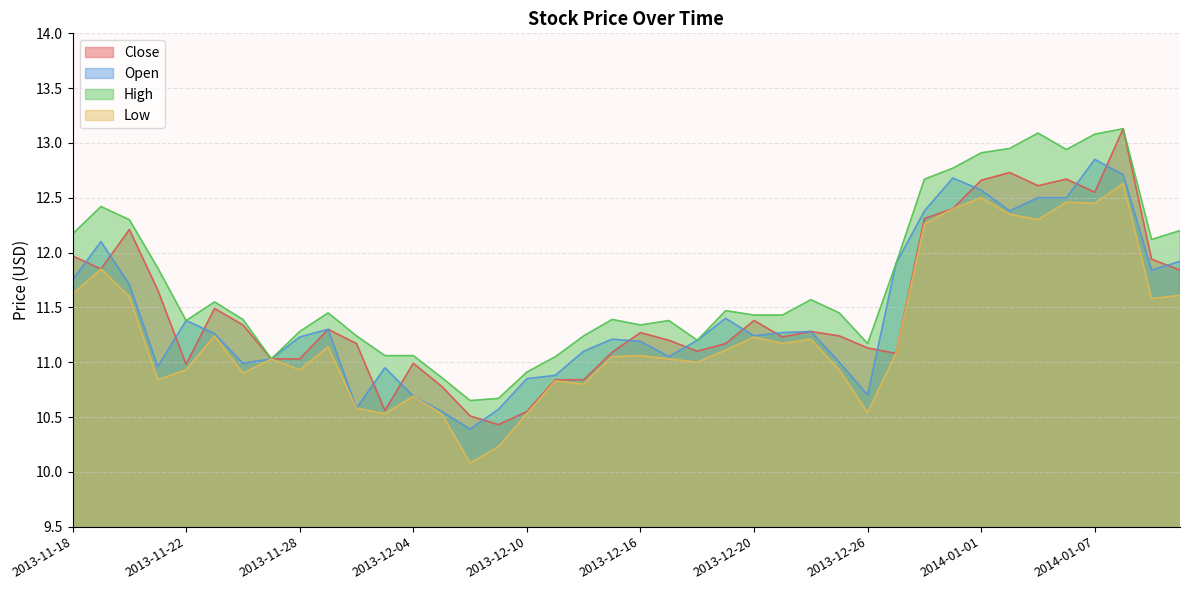

What is the value of the Close point at the 20th from the left?

11.1